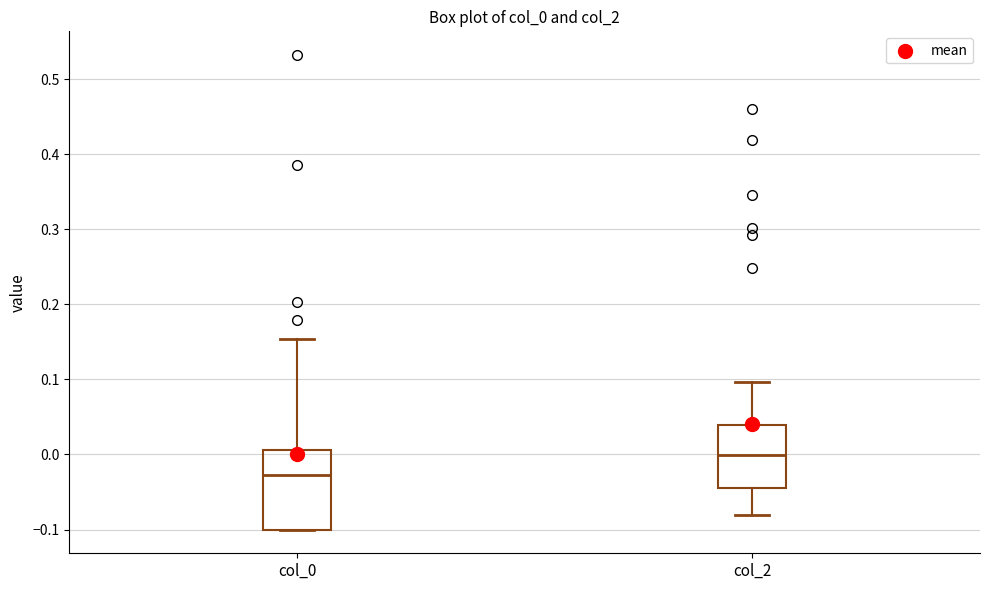

Reading left to right, read every box against the y-axis: the position of its median line, the range the box covers, and the ends of its whiskers. The values are not printed on the chart, so give them approximately, as read against the axis.

col_0: median -0.03, box -0.10 to 0.01, whiskers -0.10 to 0.15
col_2: median 0.00, box -0.04 to 0.04, whiskers -0.08 to 0.10